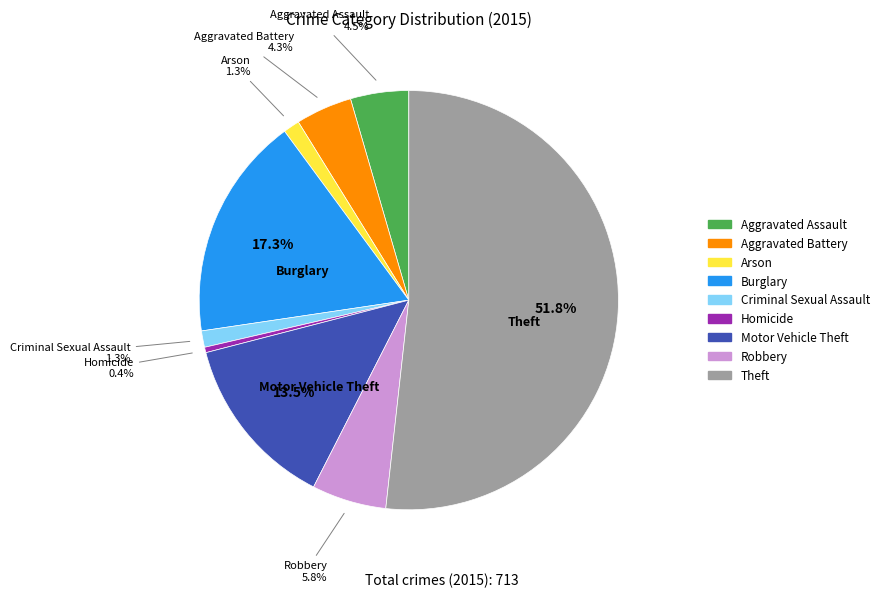

Is the sum of Homicide and Motor Vehicle Theft greater than half?

No